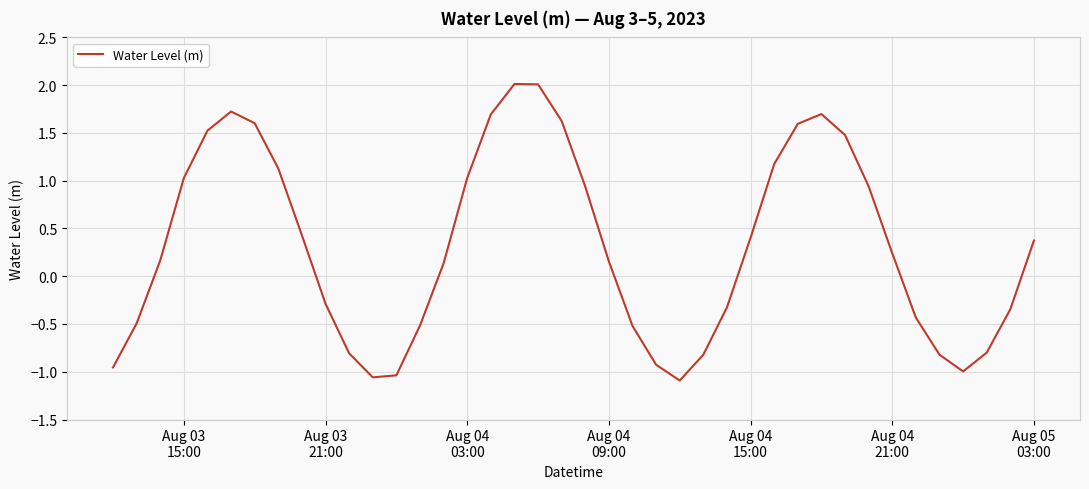

What is the difference between the maximum and minimum values?

3.1